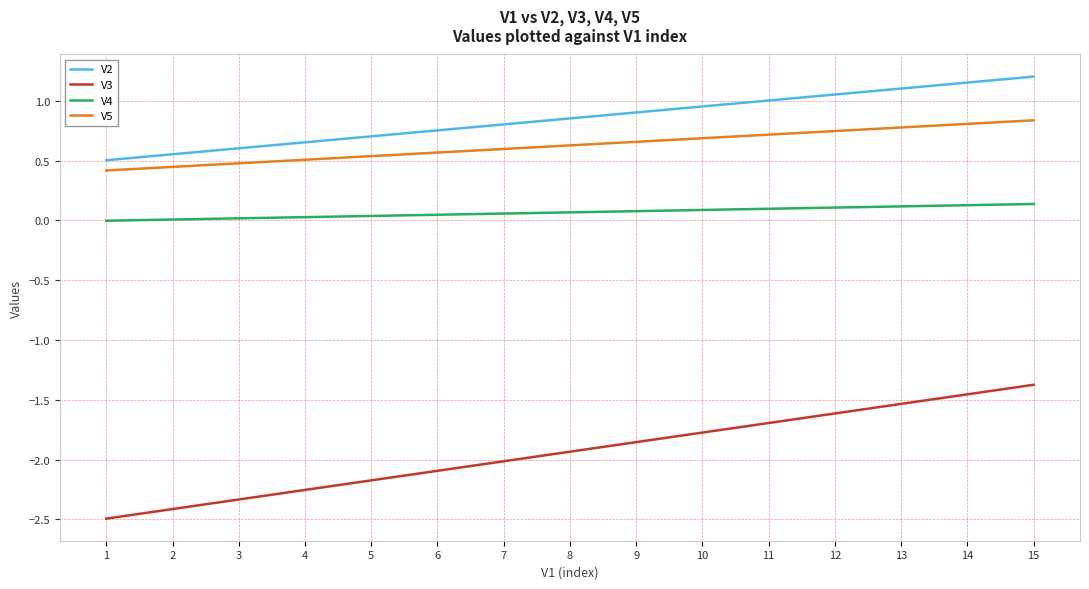

True or false: V3 has a value of -0.8 at 6.

False